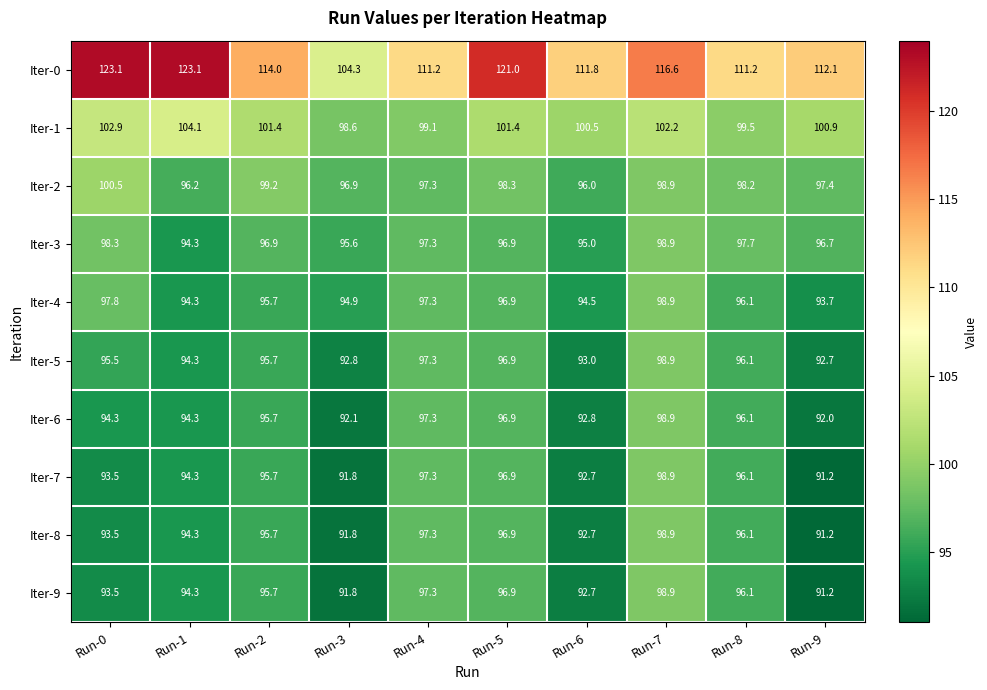

List the labels in order of Iter-2 value, largest first.

Run-0, Run-2, Run-7, Run-5, Run-8, Run-9, Run-4, Run-3, Run-1, Run-6